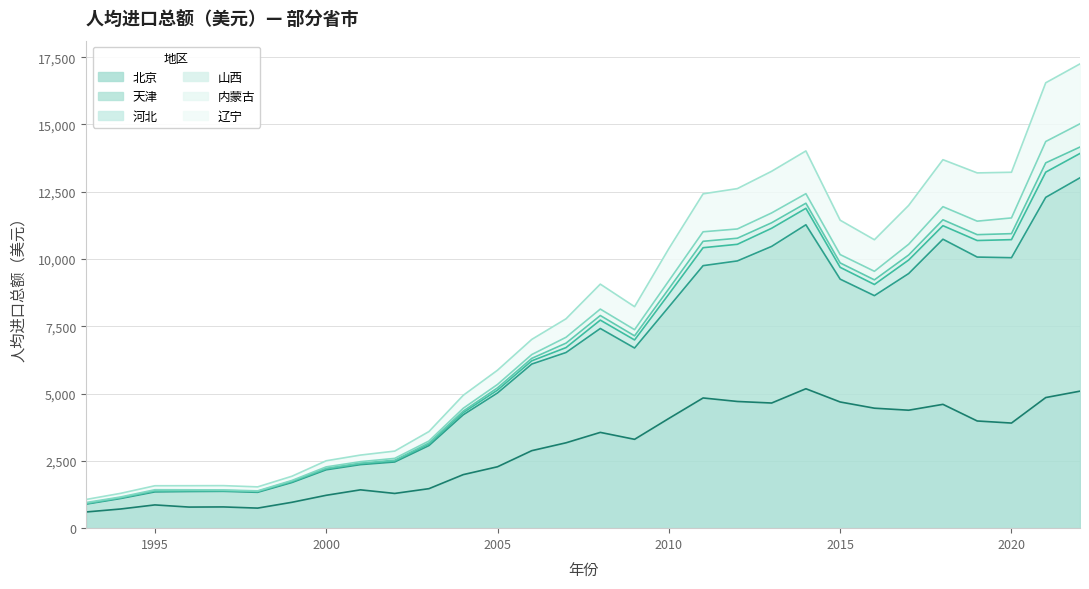

Which series has the largest total across all categories?

天津